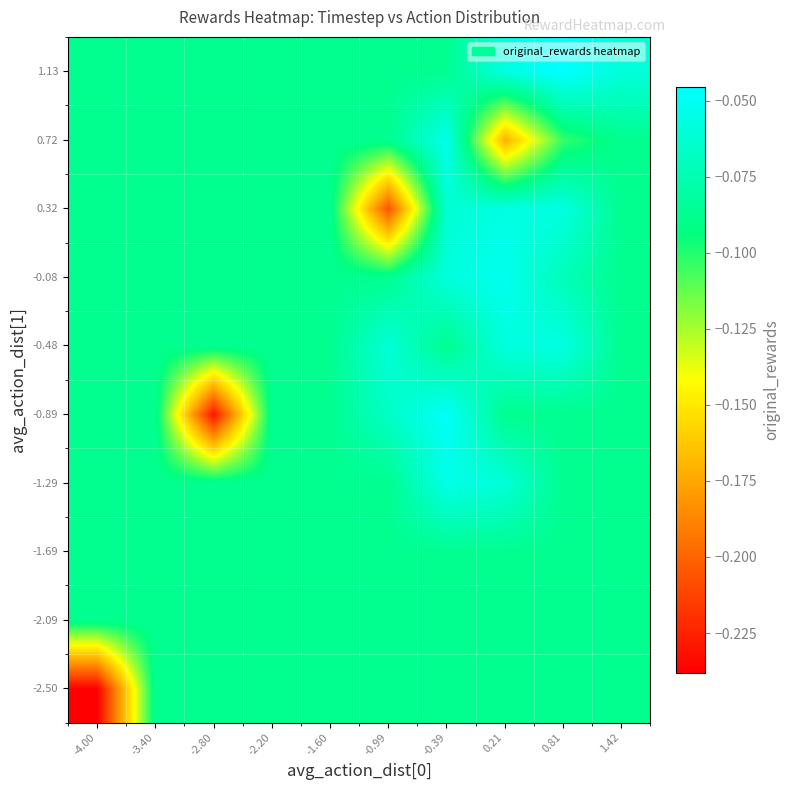

Reading right to left, what are all the values shown in this chart?

-2.50: 1.42=-0.1	0.81=-0.1	0.21=-0.1	-0.39=-0.1	-0.99=-0.1	-1.60=-0.1	-2.20=-0.1	-2.80=-0.1	-3.40=-0.1	-4.00=-0.2
-2.09: 1.42=-0.1	0.81=-0.1	0.21=-0.1	-0.39=-0.1	-0.99=-0.1	-1.60=-0.1	-2.20=-0.1	-2.80=-0.1	-3.40=-0.1	-4.00=-0.1
-1.69: 1.42=-0.1	0.81=-0.1	0.21=-0.1	-0.39=-0.1	-0.99=-0.1	-1.60=-0.1	-2.20=-0.1	-2.80=-0.1	-3.40=-0.1	-4.00=-0.1
-1.29: 1.42=-0.1	0.81=-0.1	0.21=-0.1	-0.39=-0.1	-0.99=-0.1	-1.60=-0.1	-2.20=-0.1	-2.80=-0.1	-3.40=-0.1	-4.00=-0.1
-0.89: 1.42=-0.1	0.81=-0.1	0.21=-0.1	-0.39=-0.0	-0.99=-0.1	-1.60=-0.1	-2.20=-0.1	-2.80=-0.2	-3.40=-0.1	-4.00=-0.1
-0.48: 1.42=-0.1	0.81=-0.1	0.21=-0.1	-0.39=-0.1	-0.99=-0.1	-1.60=-0.1	-2.20=-0.1	-2.80=-0.1	-3.40=-0.1	-4.00=-0.1
-0.08: 1.42=-0.1	0.81=-0.1	0.21=-0.1	-0.39=-0.1	-0.99=-0.1	-1.60=-0.1	-2.20=-0.1	-2.80=-0.1	-3.40=-0.1	-4.00=-0.1
0.32: 1.42=-0.1	0.81=-0.1	0.21=-0.1	-0.39=-0.1	-0.99=-0.2	-1.60=-0.1	-2.20=-0.1	-2.80=-0.1	-3.40=-0.1	-4.00=-0.1
0.72: 1.42=-0.1	0.81=-0.1	0.21=-0.2	-0.39=-0.1	-0.99=-0.1	-1.60=-0.1	-2.20=-0.1	-2.80=-0.1	-3.40=-0.1	-4.00=-0.1
1.13: 1.42=-0.1	0.81=-0.0	0.21=-0.1	-0.39=-0.1	-0.99=-0.1	-1.60=-0.1	-2.20=-0.1	-2.80=-0.1	-3.40=-0.1	-4.00=-0.1